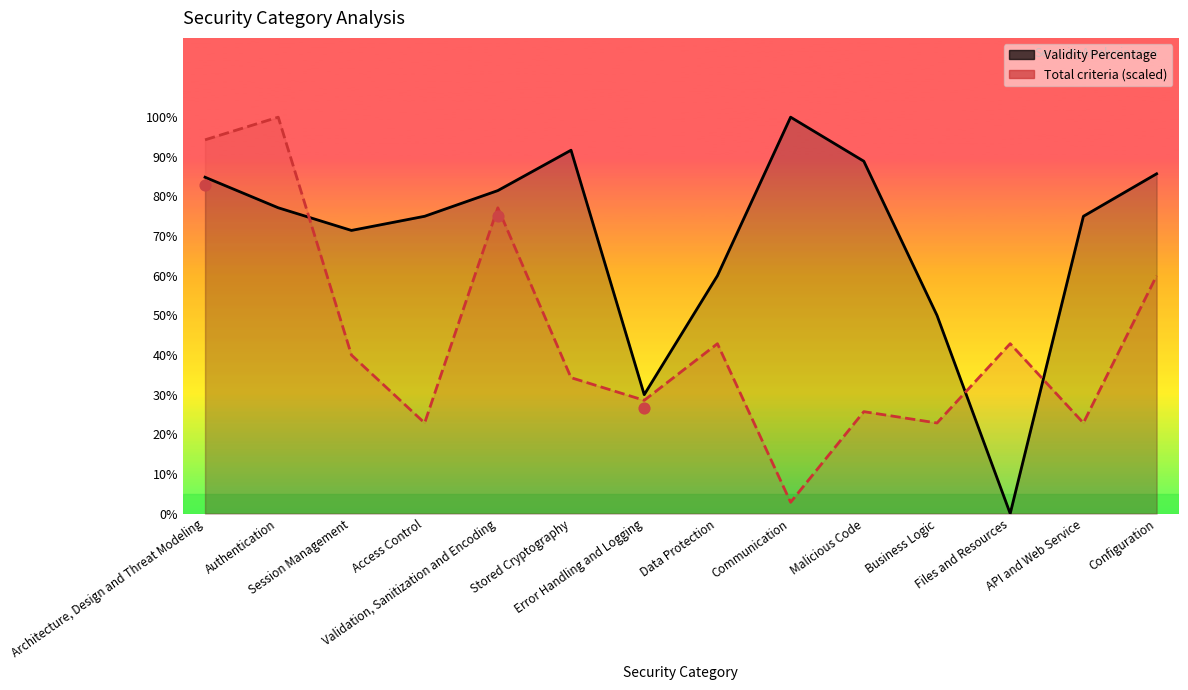

What are all the series names shown in the legend?

Validity Percentage, Total criteria (scaled)